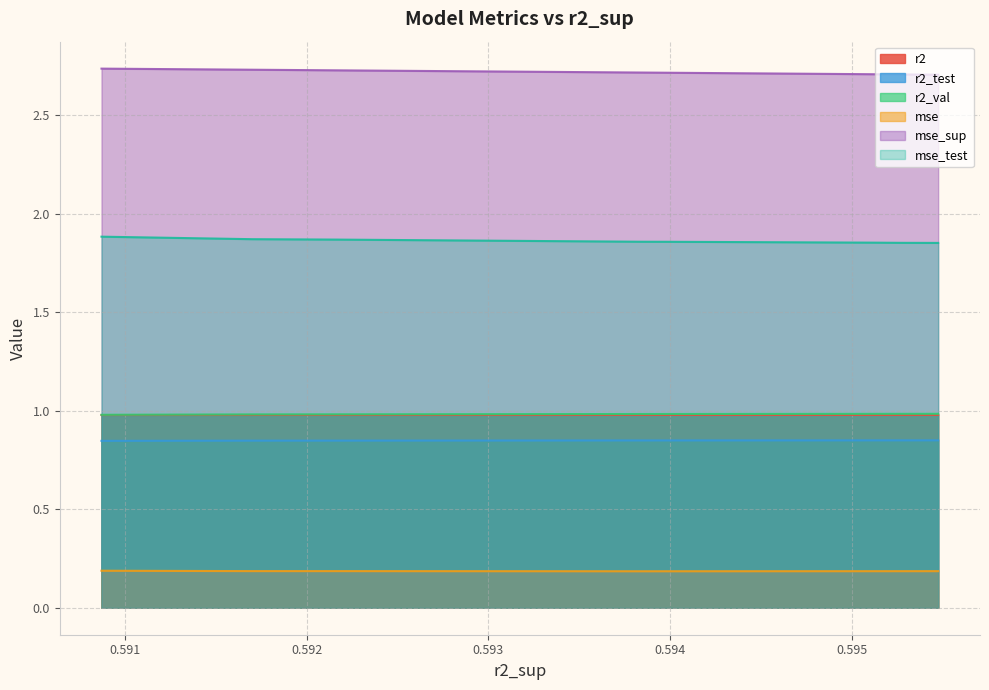

How many series are shown in this chart?

6